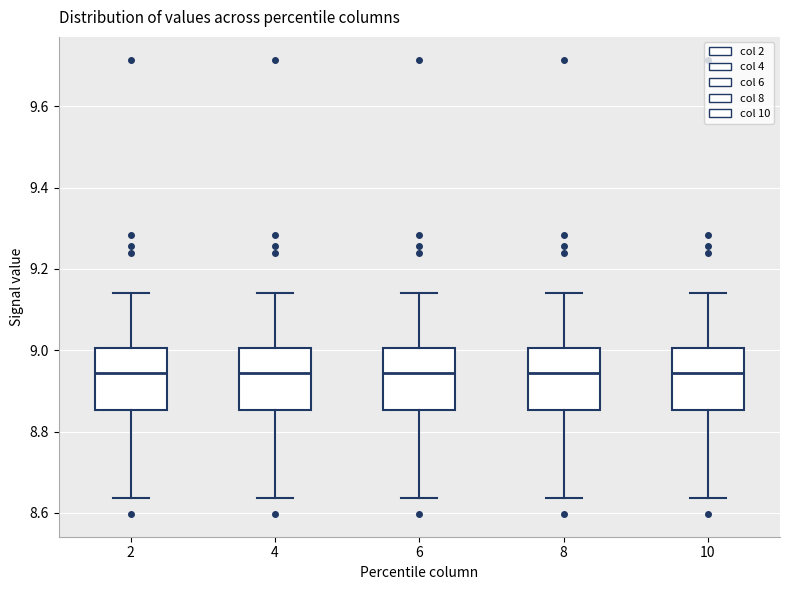

Reading left to right, transcribe this box plot: for each box, give where its median line is, the range the box spans, and where its two whiskers end, as read against the y-axis. The values are not printed on the chart, so give them approximately, as read against the axis.

2: median 8.94, box 8.86 to 9.00, whiskers 8.64 to 9.14
4: median 8.94, box 8.86 to 9.00, whiskers 8.64 to 9.14
6: median 8.94, box 8.86 to 9.00, whiskers 8.64 to 9.14
8: median 8.94, box 8.86 to 9.00, whiskers 8.64 to 9.14
10: median 8.94, box 8.86 to 9.00, whiskers 8.64 to 9.14